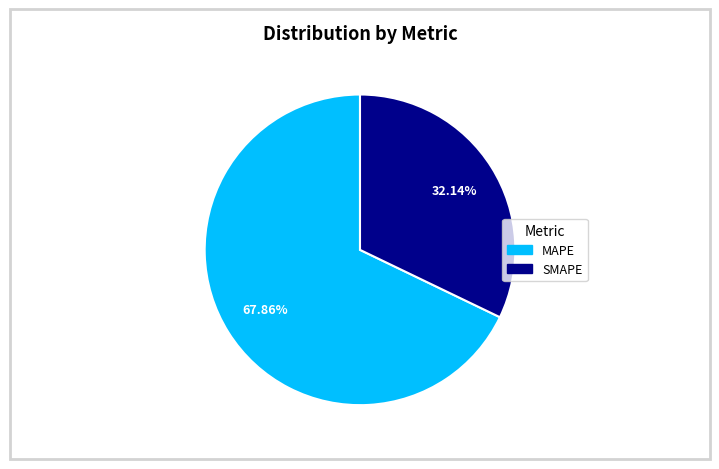

Rank the categories by value from lowest to highest.

SMAPE, MAPE